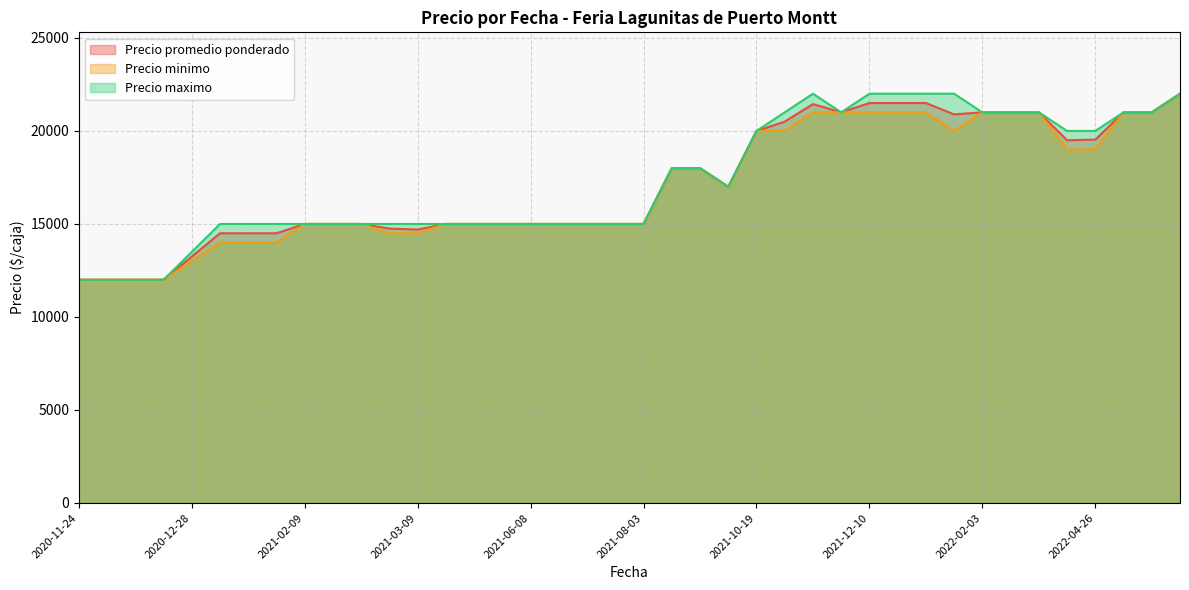

What is the value of the Precio maximo (line) point at the 21st from the left?

15000